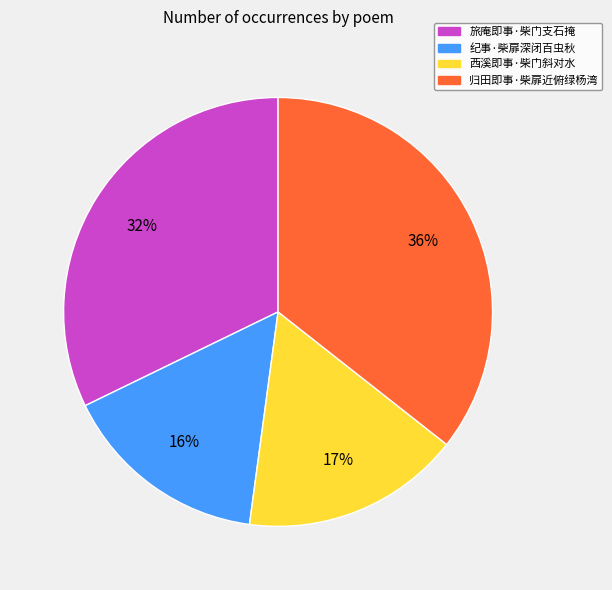

Between 纪事·柴扉深闭百虫秋 and 西溪即事·柴门斜对水, which is larger?

西溪即事·柴门斜对水